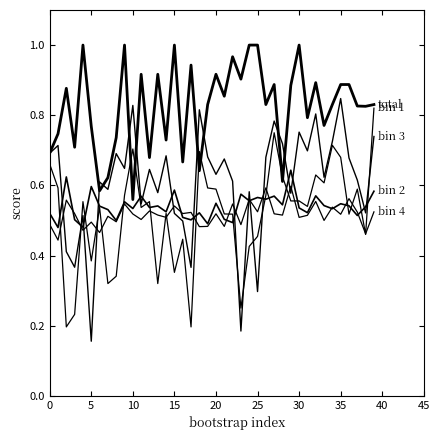

How many lines are shown in the chart?

5